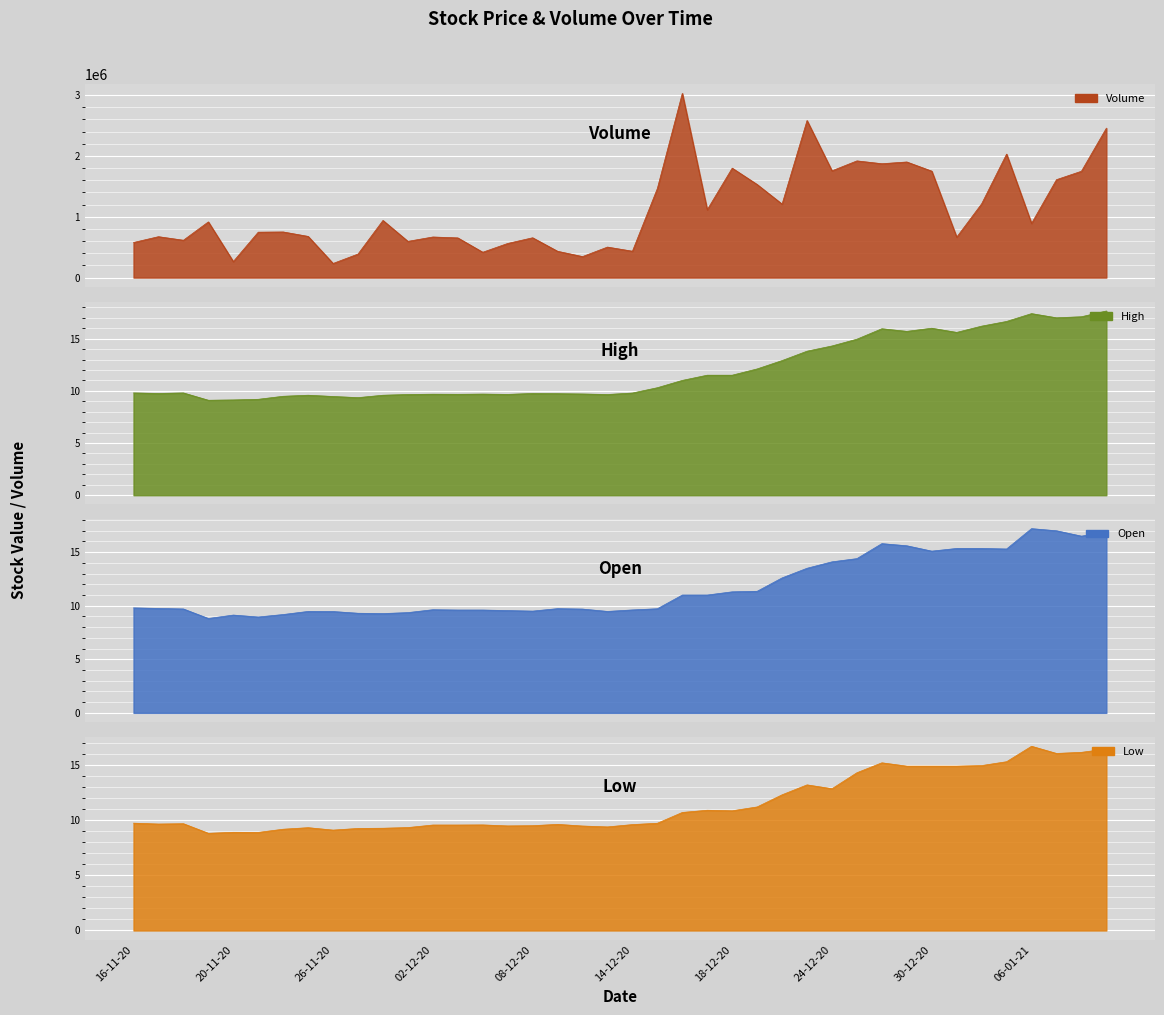

At which label does Open reach its minimum?

19-11-20